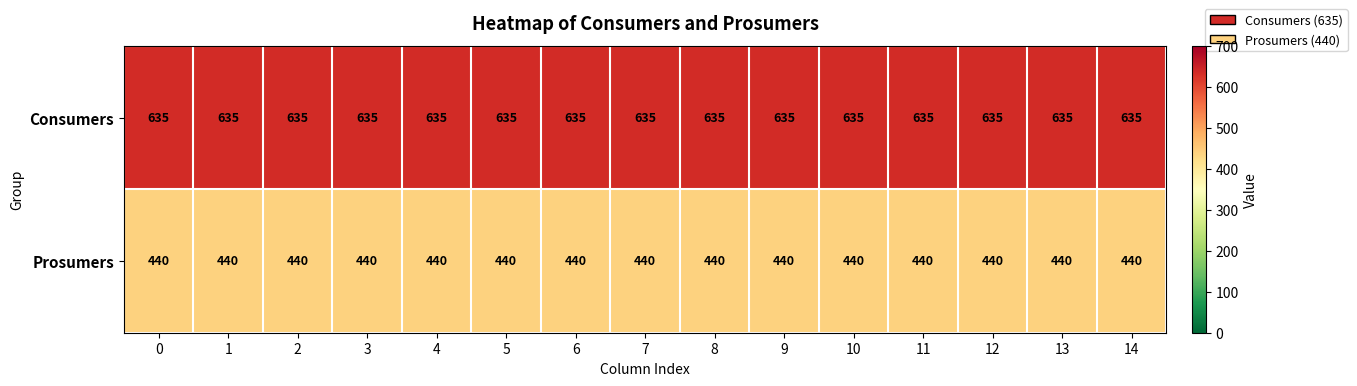

What is the sum of the Consumers values at 3 and 12?

1270